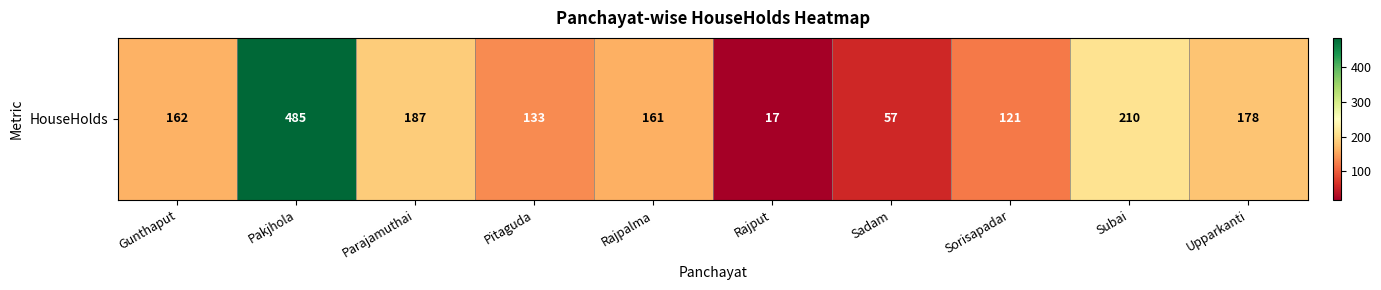

What is the approximate value at Pakjhola?

485